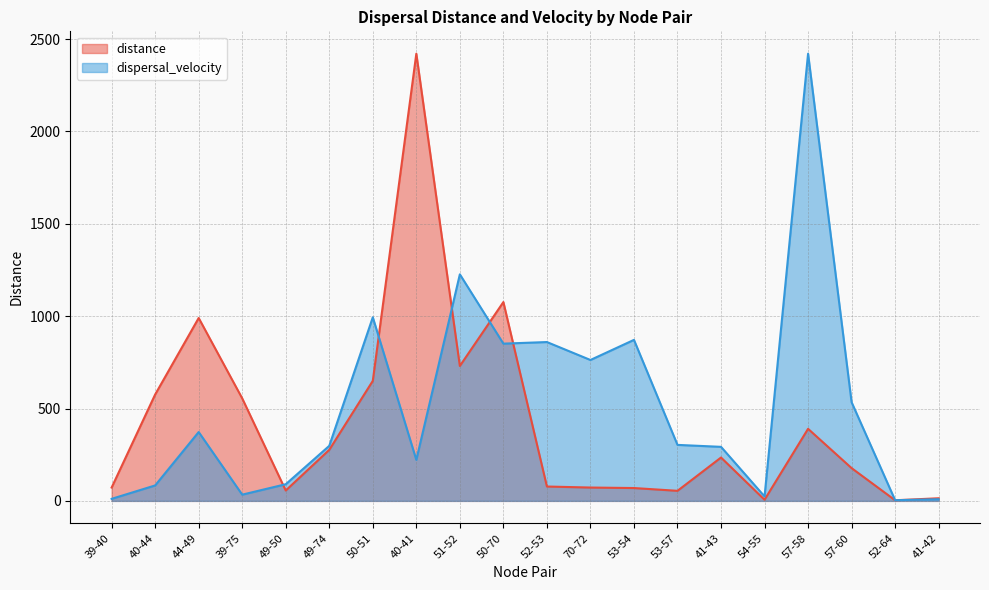

How many categories are shown in the chart?

20